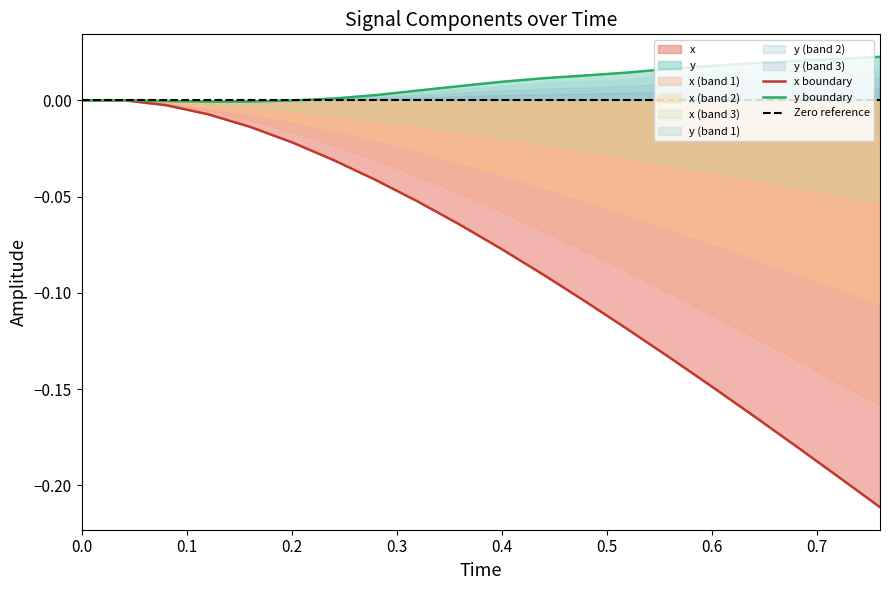

The value of y at 0.7 is 0.0. True or false?

False